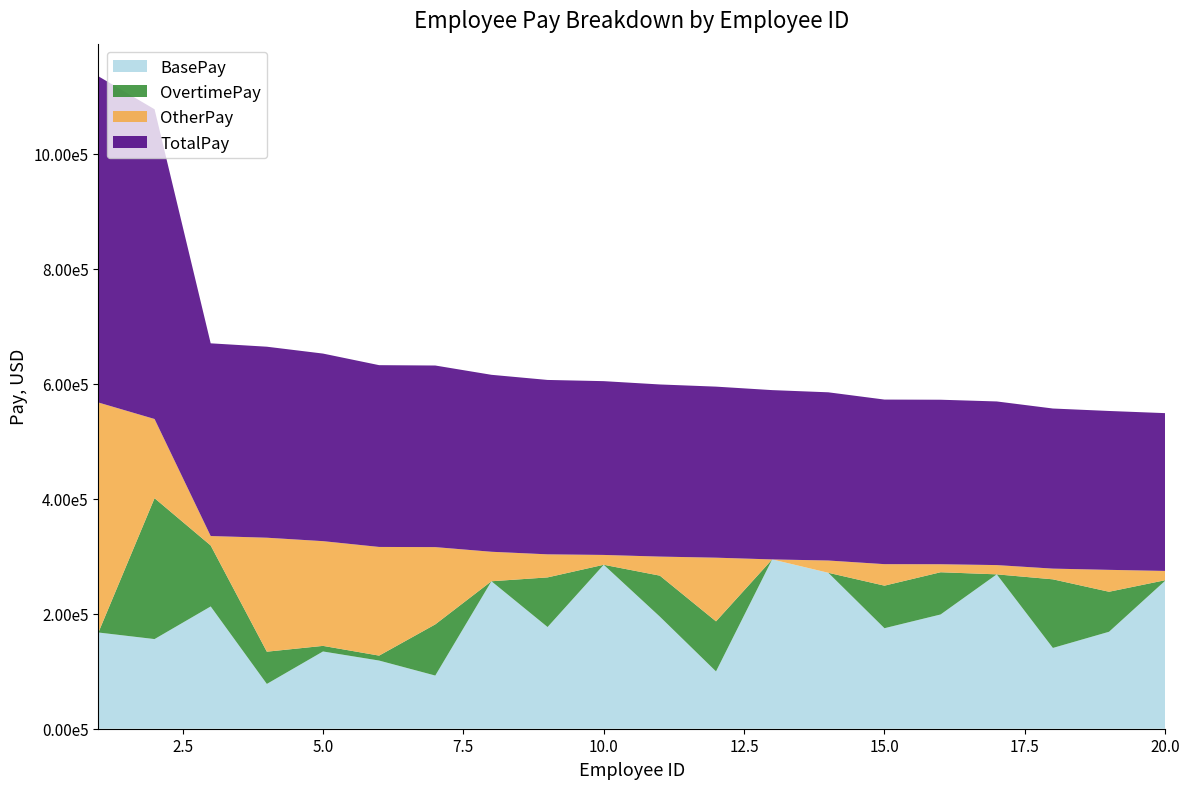

Reading left to right, list all the values displayed in this chart.

BasePay: 1=167411.2	2=155966.0	3=212739.1	4=77916.0	5=134401.6	6=118602.0	7=92492.0	8=256577.0	9=176932.6	10=285262.0	11=194999.4	12=99722.0	13=294580.0	14=271329.0	15=174872.6	16=198778.0	17=268604.6	18=140546.9	19=168692.6	20=257510.6
OvertimePay: 1=0.0	2=245131.9	3=106088.2	4=56120.7	5=9737.0	6=8601.0	7=89062.9	8=0.0	9=86362.7	10=0.0	11=71344.9	12=87082.6	13=0.0	14=0.0	15=74050.3	16=73478.2	17=0.0	18=119397.3	19=69626.1	20=880.2
OtherPay: 1=400184.2	2=137811.4	3=16452.6	4=198306.9	5=182234.6	6=189082.7	7=134426.1	8=51322.5	9=40132.2	10=17115.7	11=33149.9	12=110804.3	13=0.0	14=21342.6	15=37424.1	16=13957.6	17=16115.9	18=18625.1	19=38115.5	20=16159.5
TotalPay: 1=567595.4	2=538909.3	3=335279.9	4=332343.6	5=326373.2	6=316285.7	7=315981.0	8=307899.5	9=303427.5	10=302377.7	11=299494.2	12=297608.9	13=294580.0	14=292671.6	15=286347.0	16=286213.9	17=284720.4	18=278569.2	19=276434.2	20=274550.2